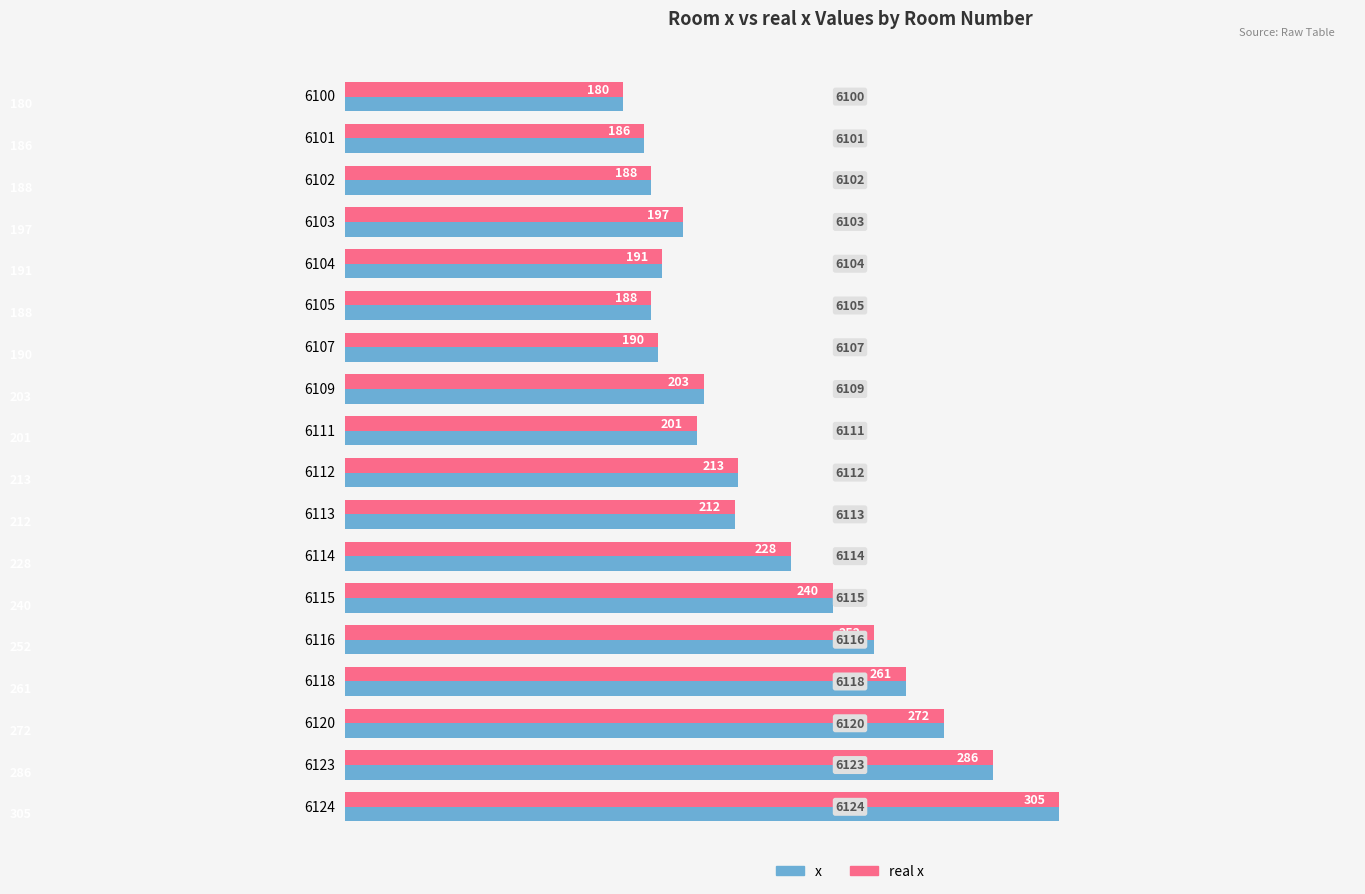

What is the maximum value for x?

305